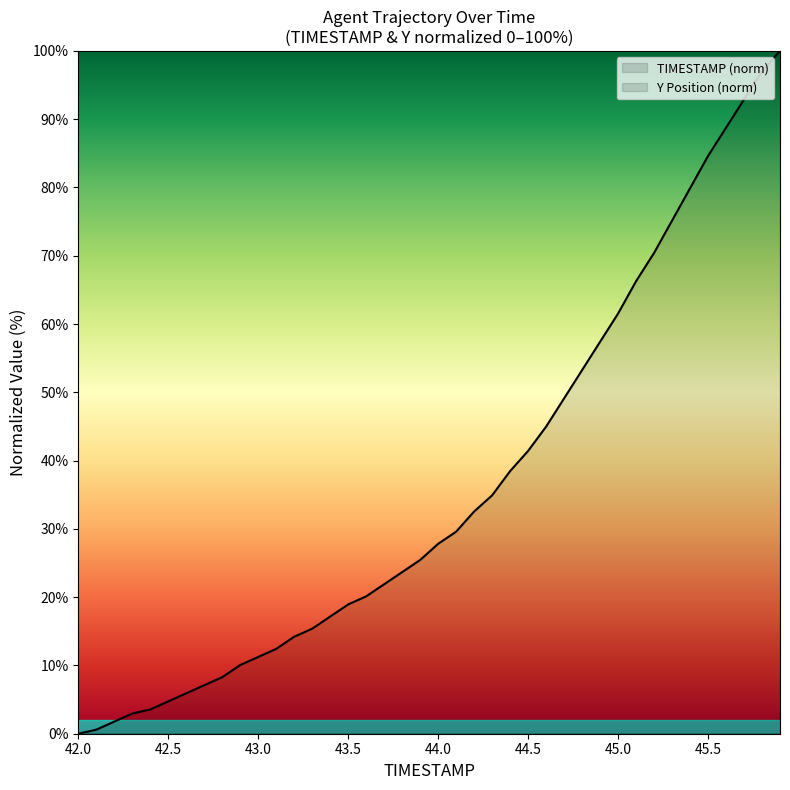

How many values in the Y Position (norm) series are below 27?

20